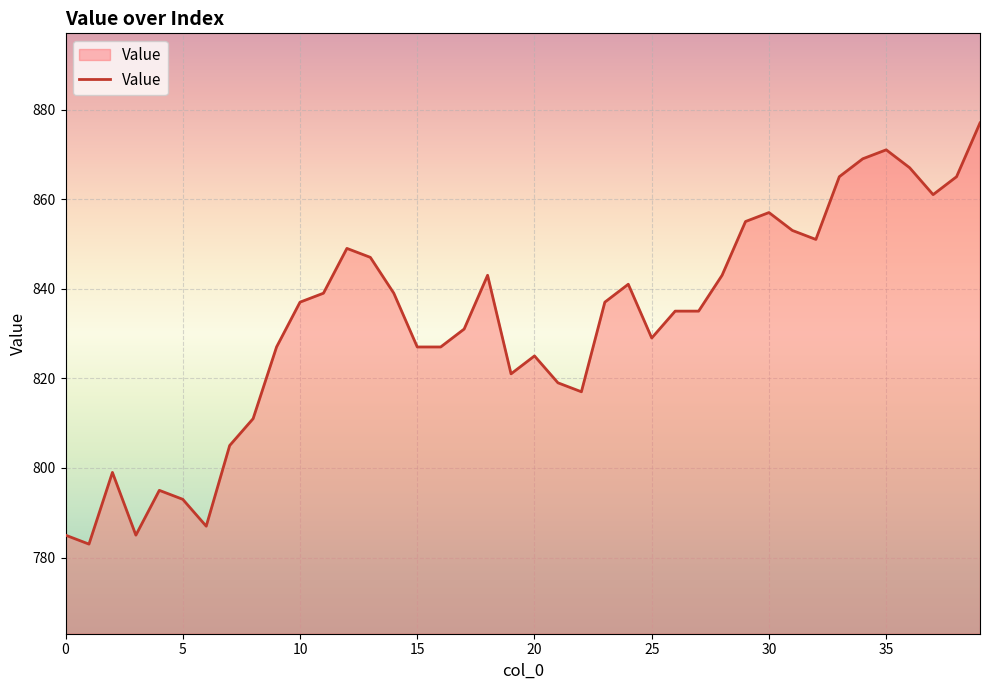

What is the smallest value displayed?

783